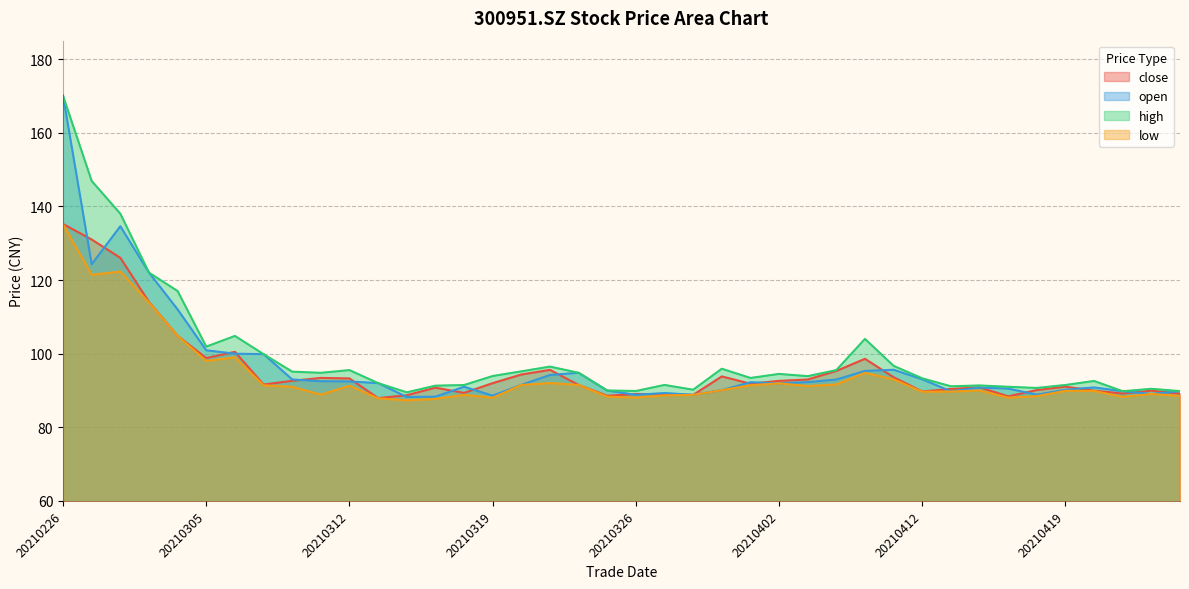

Which has a higher value, 20210319 or 20210408?

20210408